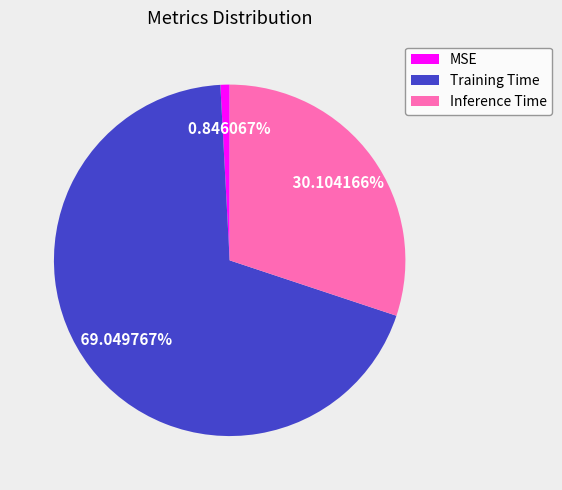

To the nearest percent, what portion does MSE represent?

1%